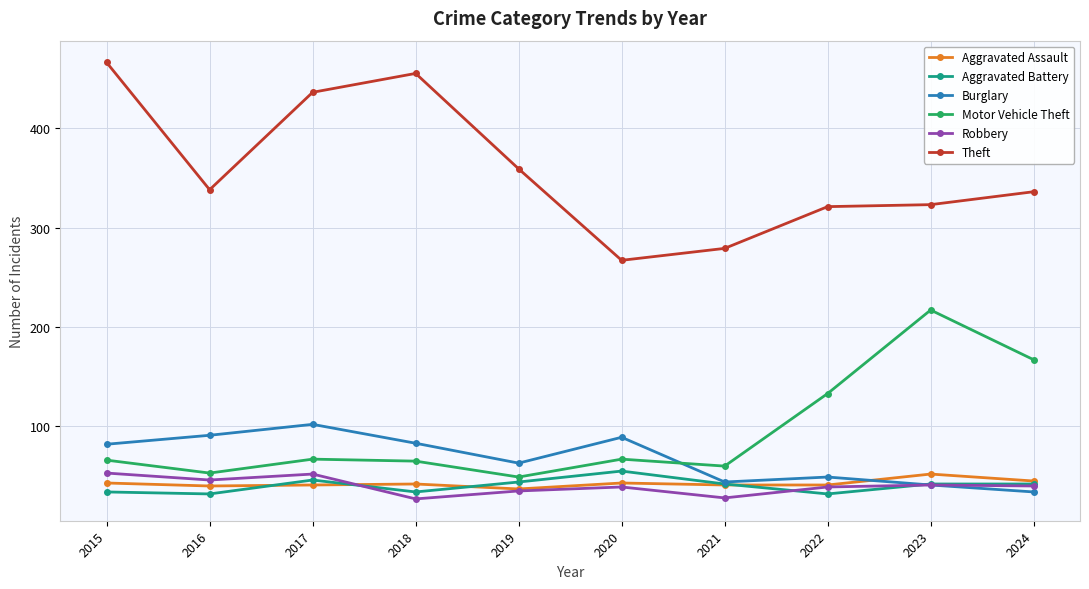

What is the difference between the highest and lowest values at 2016?

306